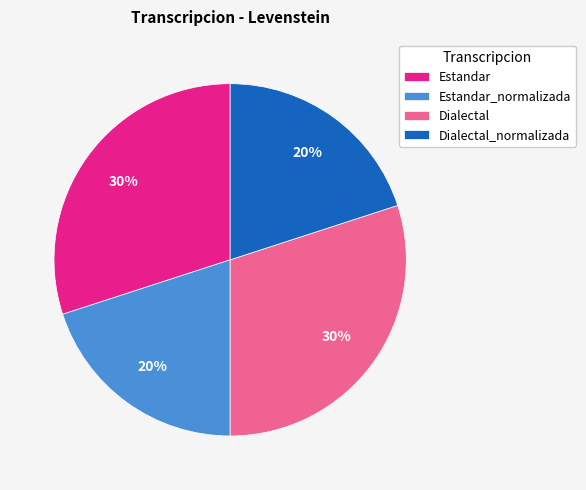

To the nearest percent, what is the average slice percentage?

25%